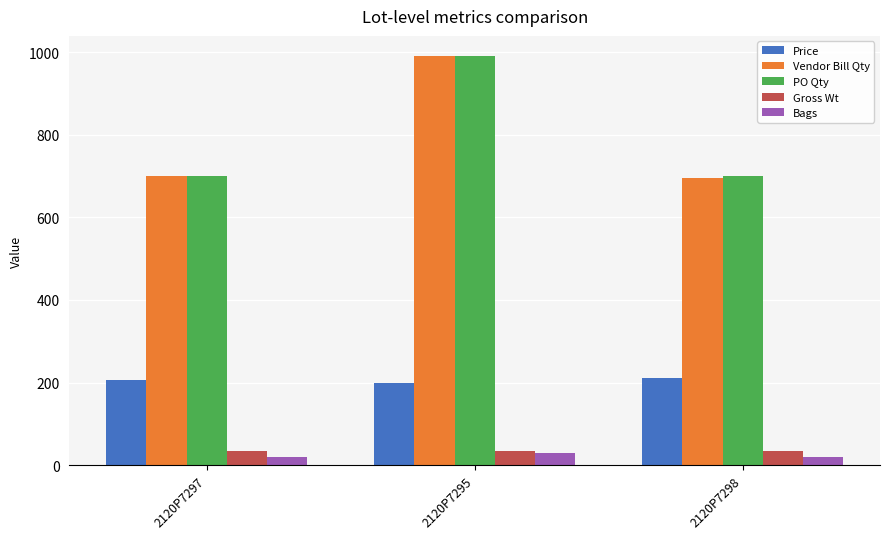

True or false: Price has a value of 200.0 at 2120P7295.

True